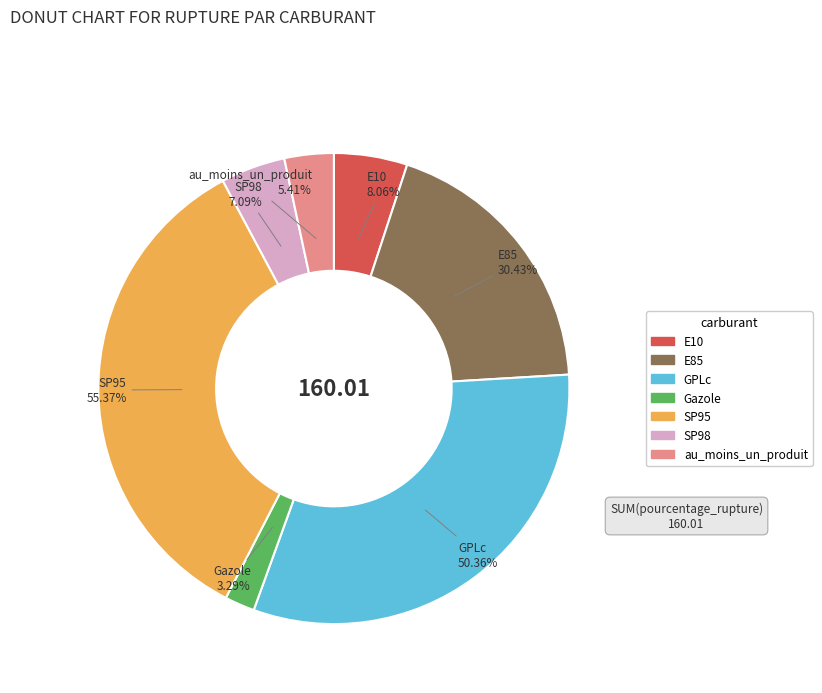

Count the number of slices in the pie.

7